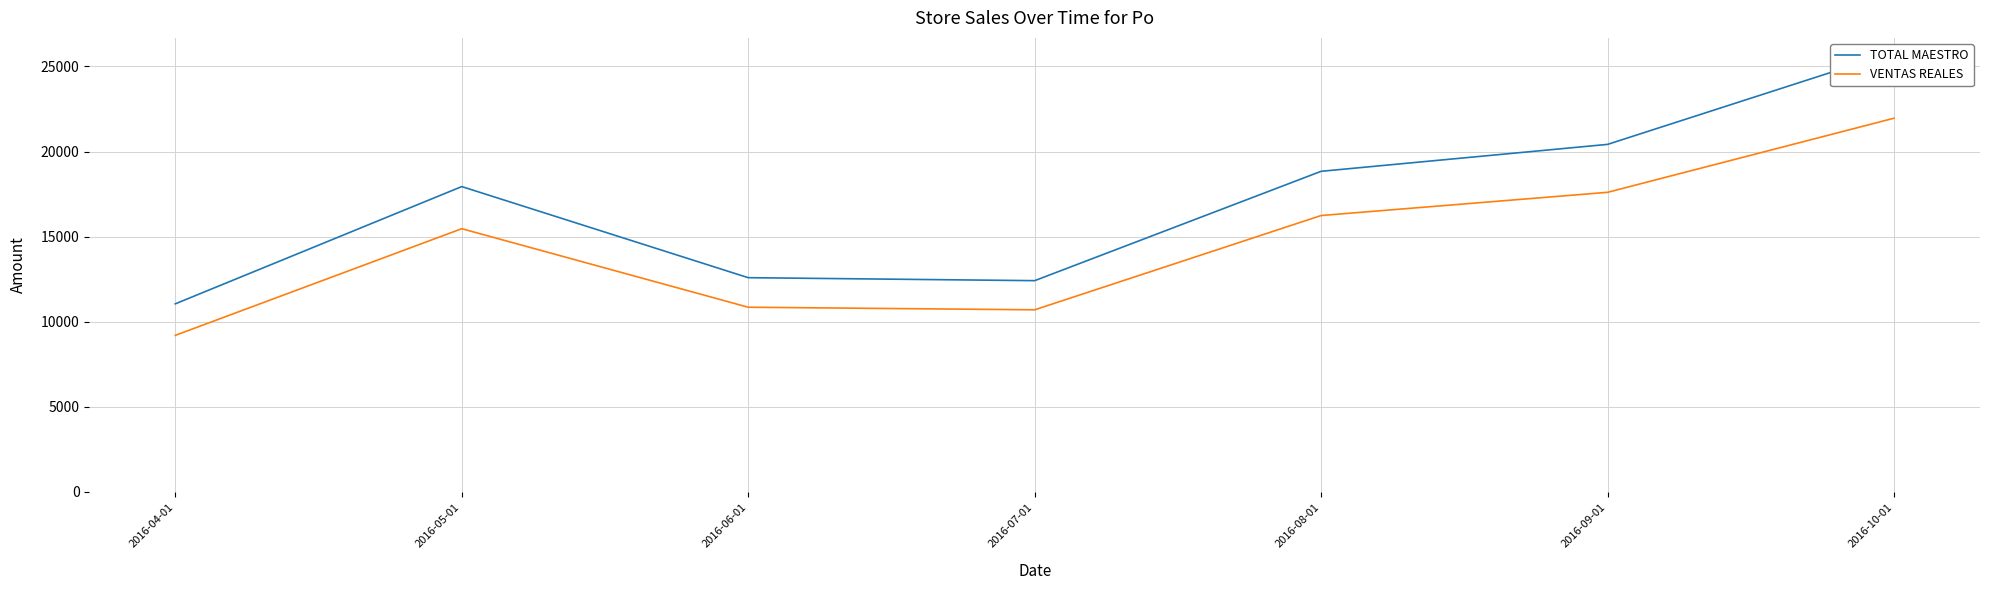

Which category has the lowest value in the VENTAS REALES series?

2016-04-01